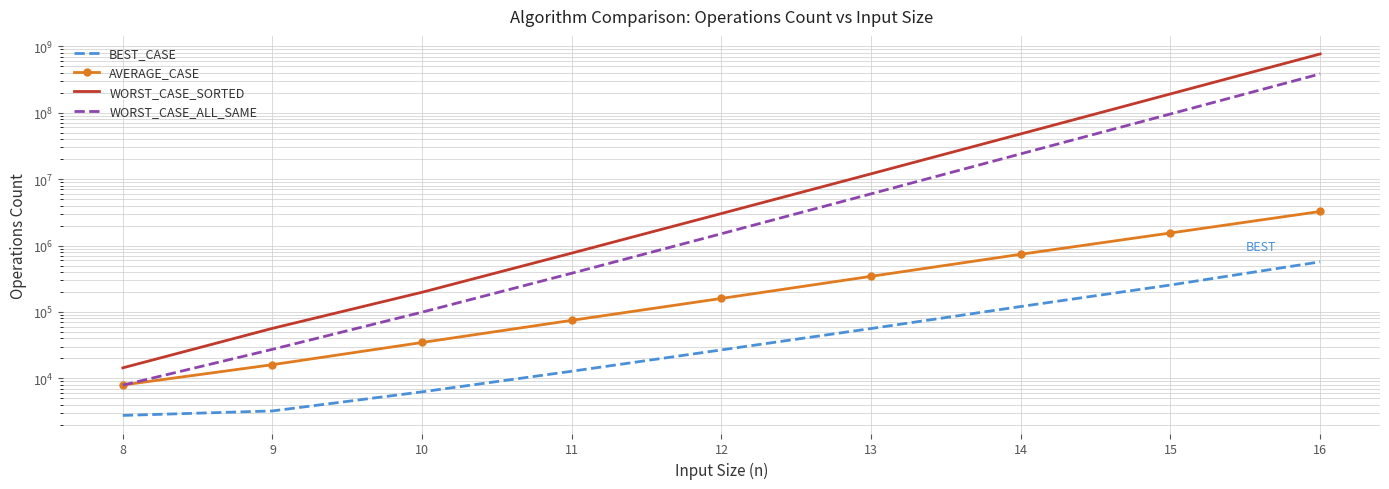

Reading left to right, what are all the values shown in this chart?

BEST_CASE: 2766	3233	6266	12800	26833	56266	120733	254366	567900
AVERAGE_CASE: 7950	16070	34690	74790	159780	343890	738190	1544560	3253260
WORST_CASE_SORTED: 14400	56633	198033	769033	3035100	12017133	47932266	191677566	765867766
WORST_CASE_ALL_SAME: 7900	27366	99300	382733	1506200	6005600	24012800	95685100	383639533